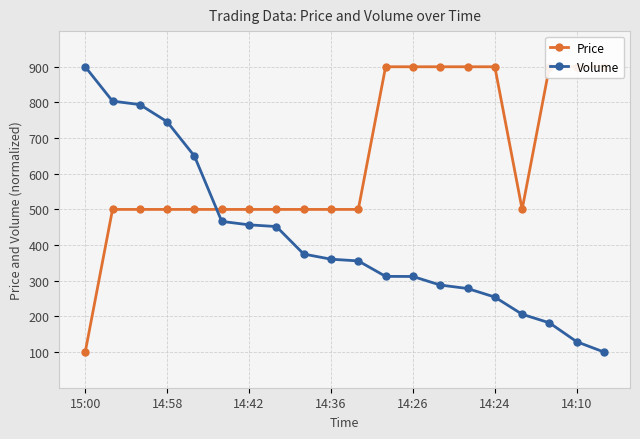

What is the value of the Volume point at the 7th from the left?

456.8